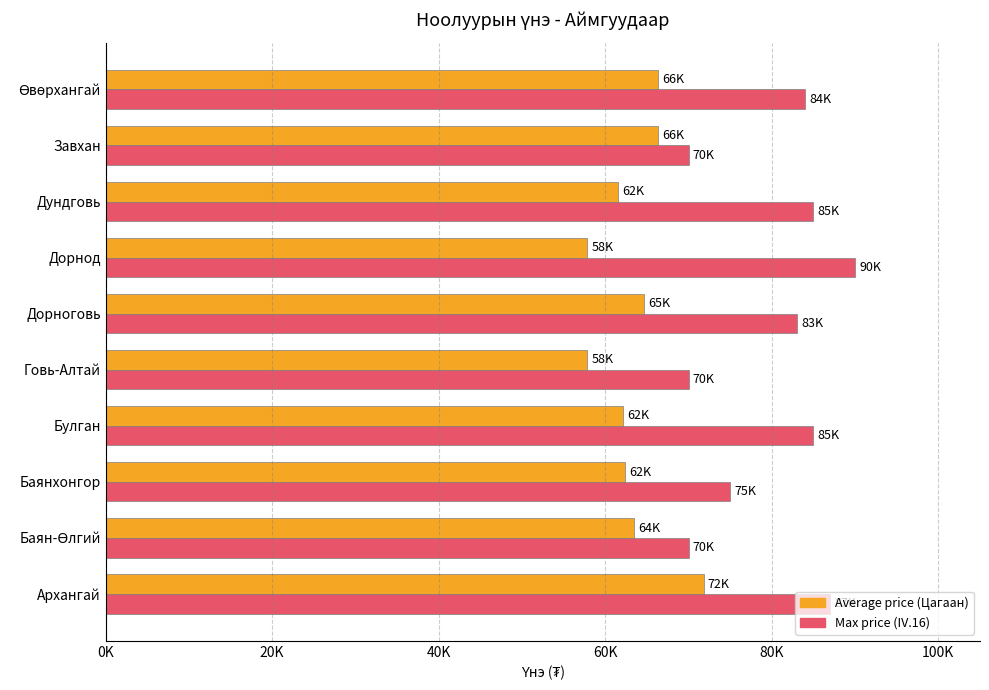

What are all the series names shown in the legend?

Average price (Цагаан), Max price (IV.16)